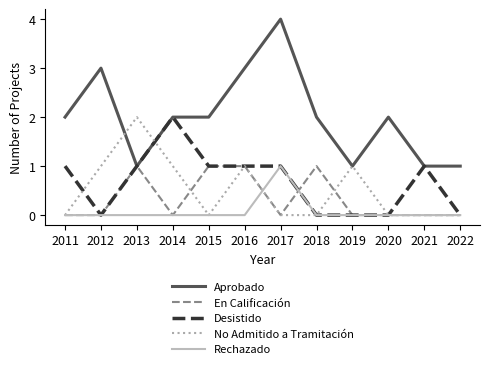

Which series ends up on top after the final intersection of No Admitido a Tramitación and Aprobado?

Aprobado